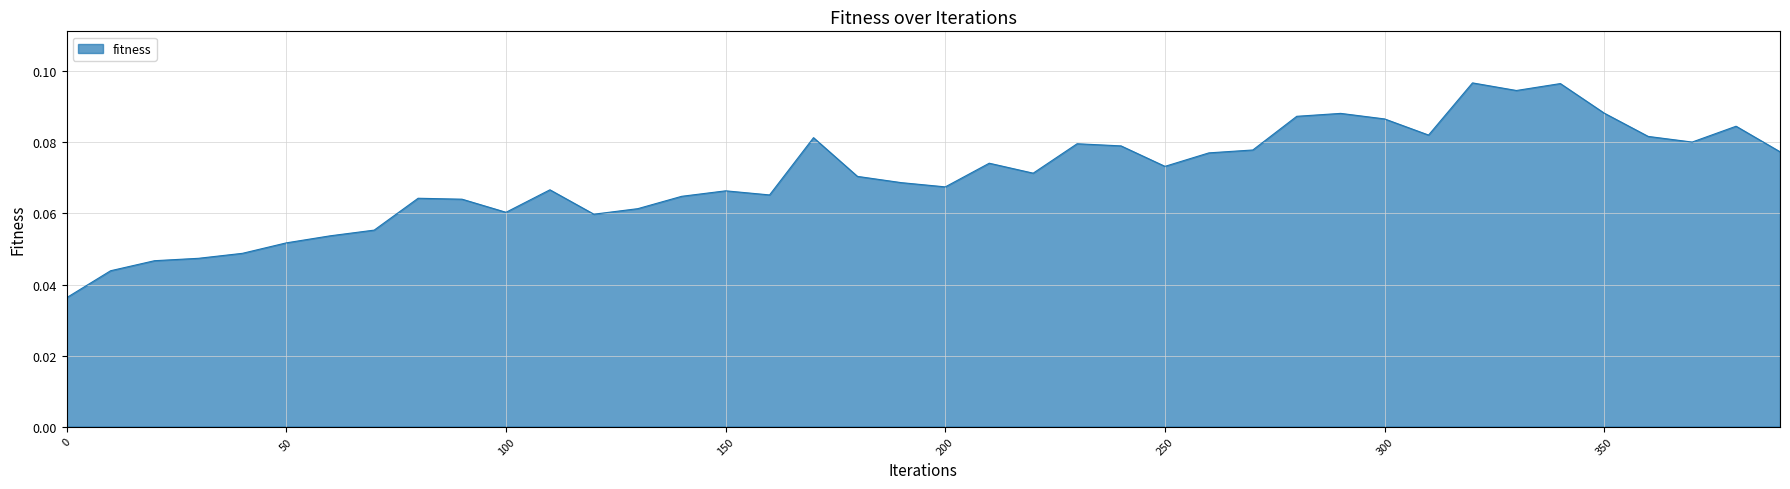

How many lines are shown in the chart?

1